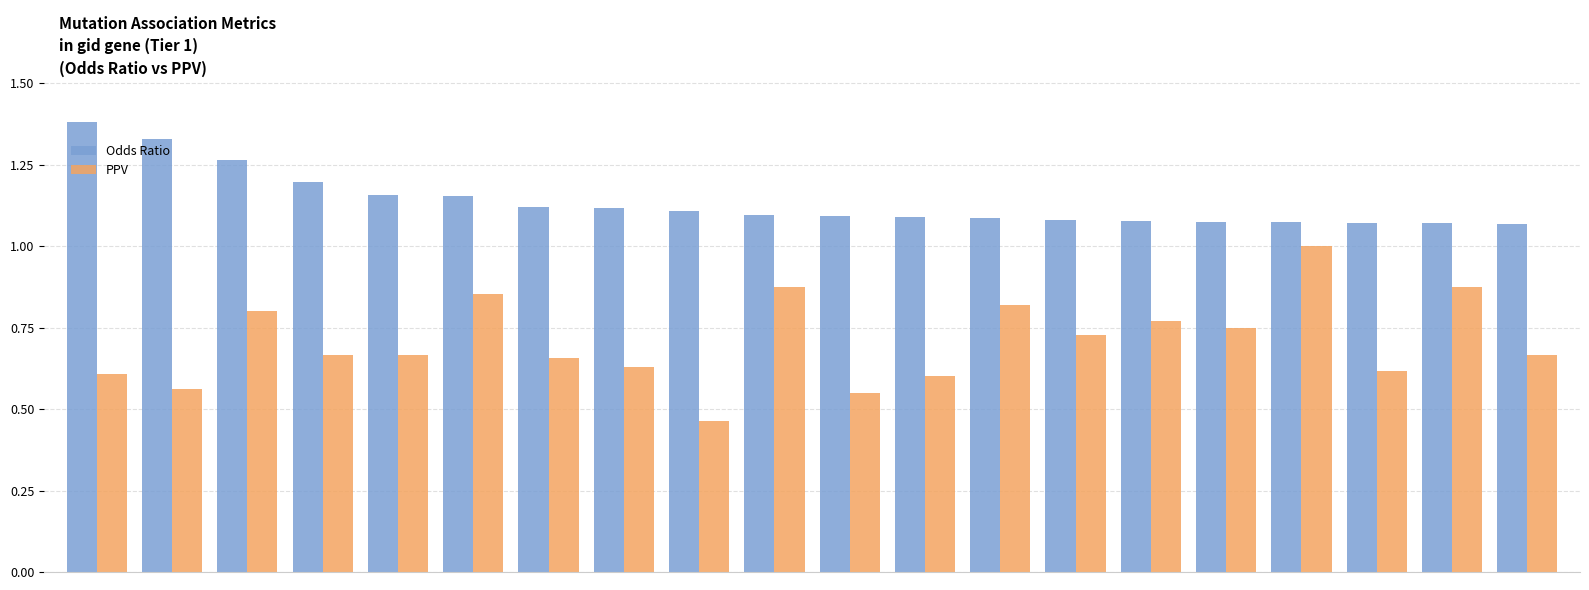

Rank the series by their average value, from lowest to highest.

PPV, Odds Ratio